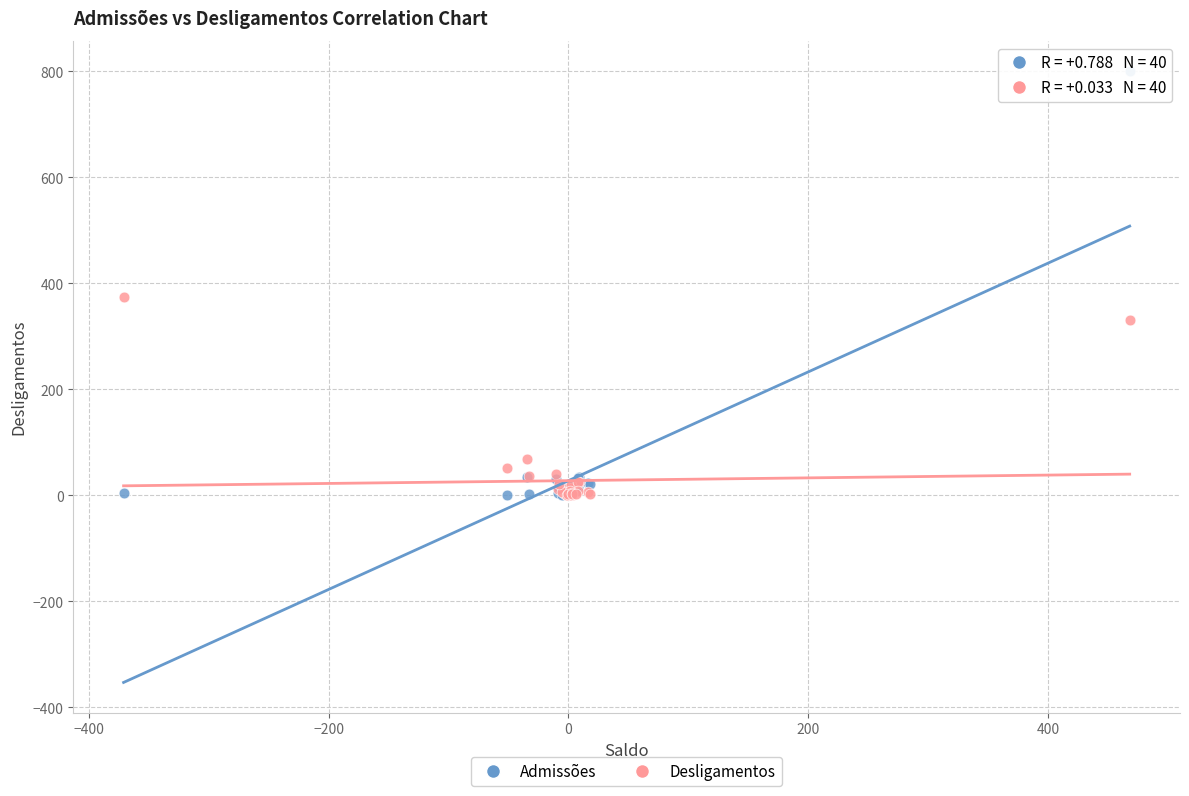

Which series reaches the maximum Y coordinate?

Admissões